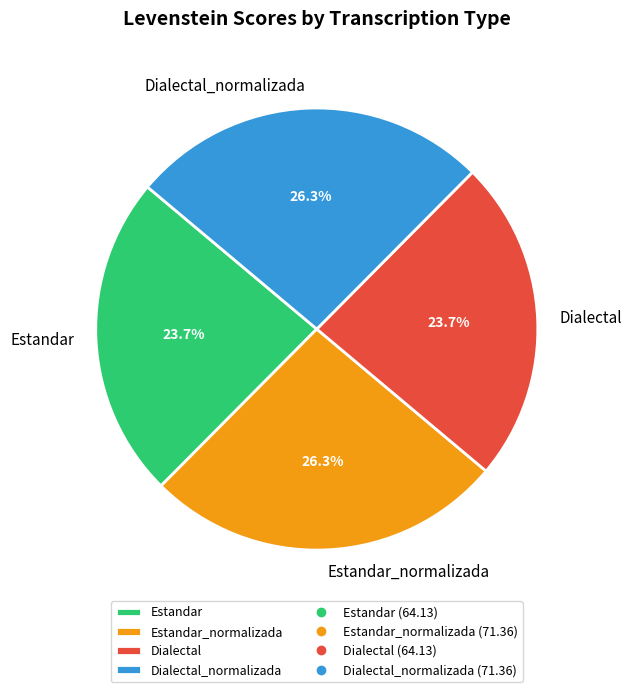

Is there a majority slice in this chart?

No